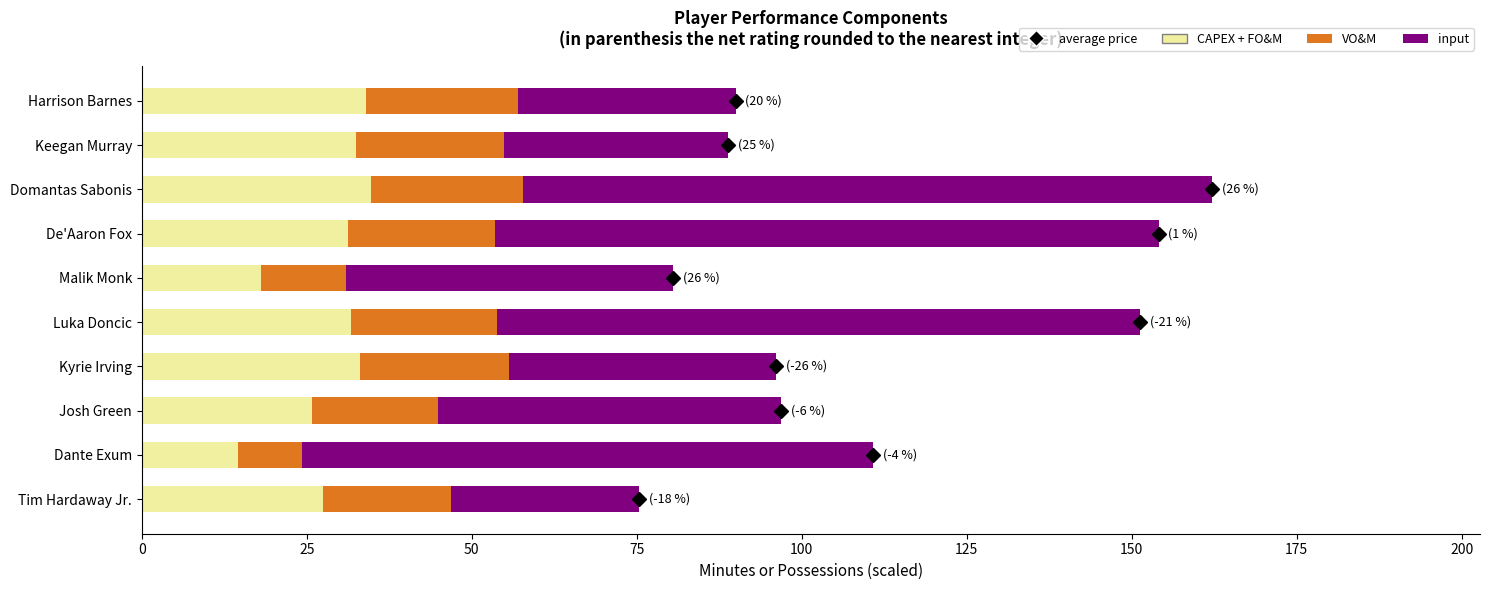

The value of CAPEX + FO&M at Keegan Murray is 32.5. True or false?

True